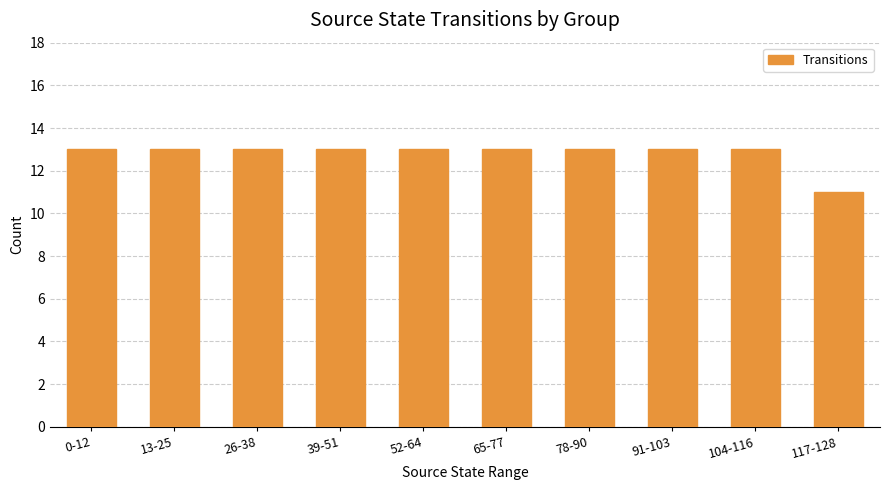

Are the bars horizontal?

No